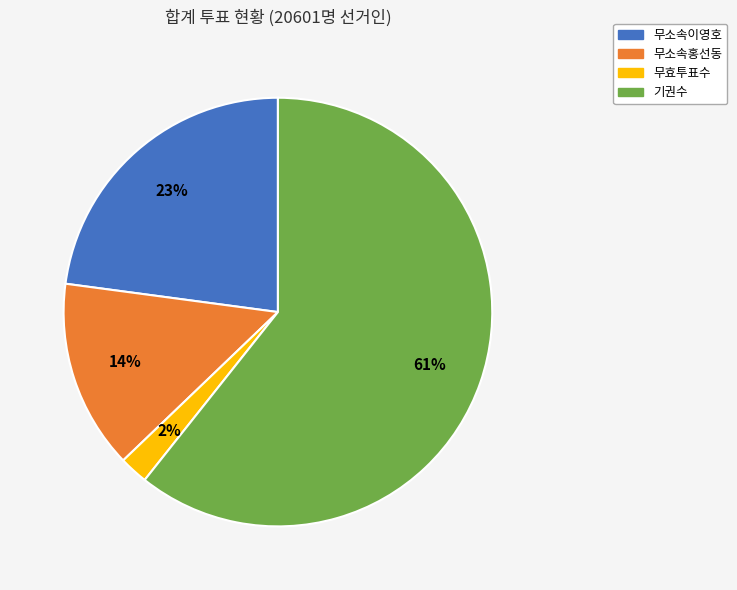

To the nearest percent, what is the average slice percentage?

25%